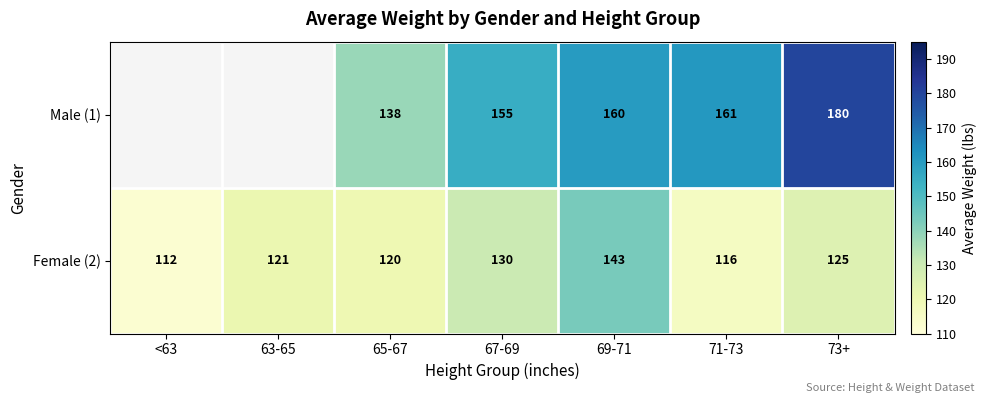

Which series changed the most between 65-67 and 71-73?

Male (1)